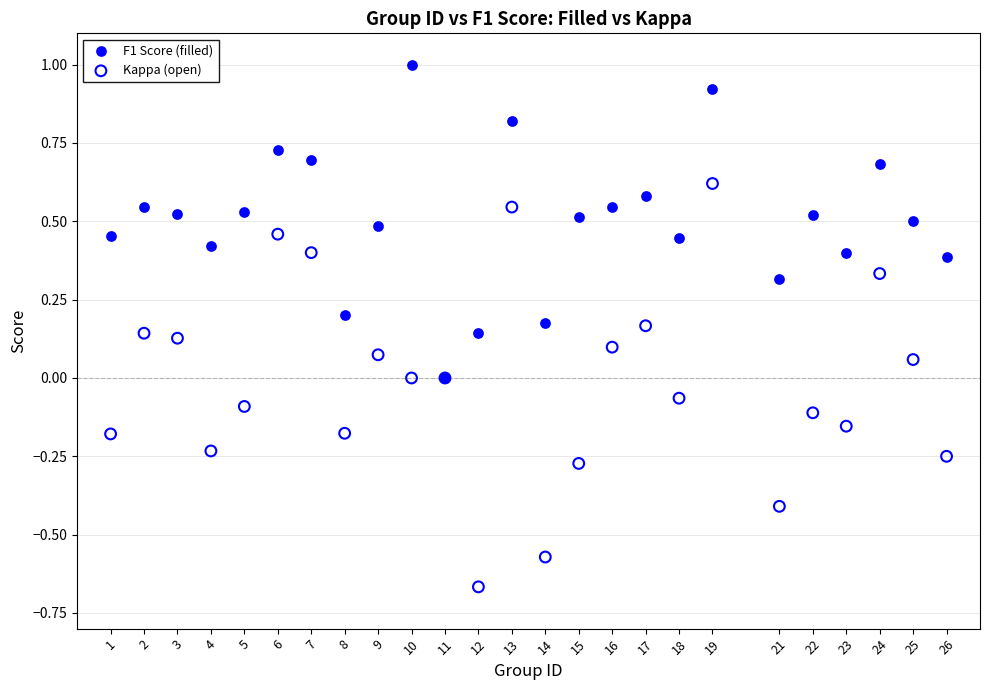

Which series reaches the minimum Y coordinate?

Kappa (open)